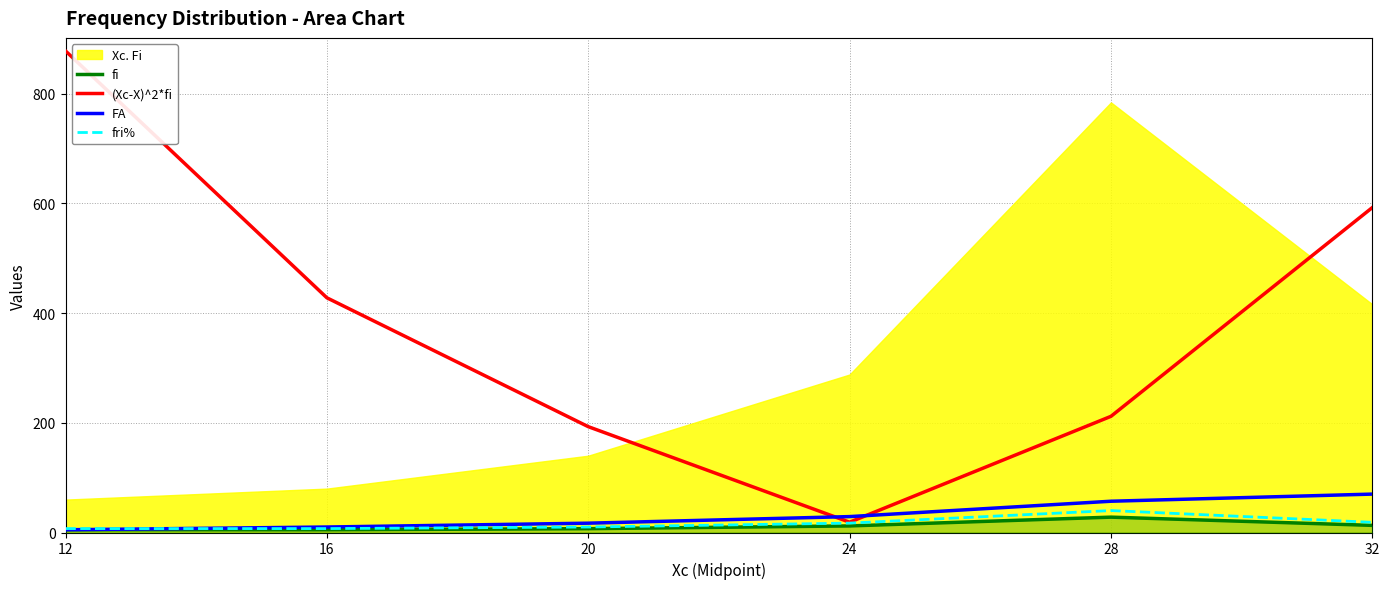

True or false: fri% and fi intersect in this chart.

False